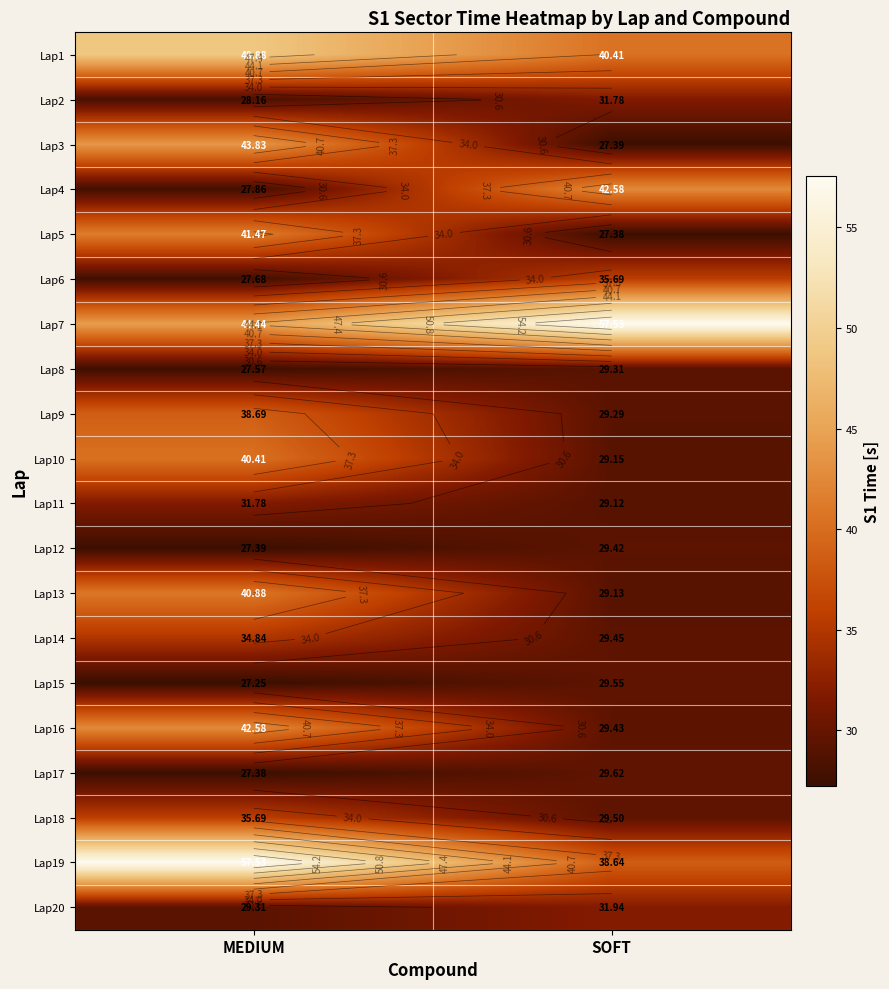

What is the approximate value of Lap9 at MEDIUM?

38.7